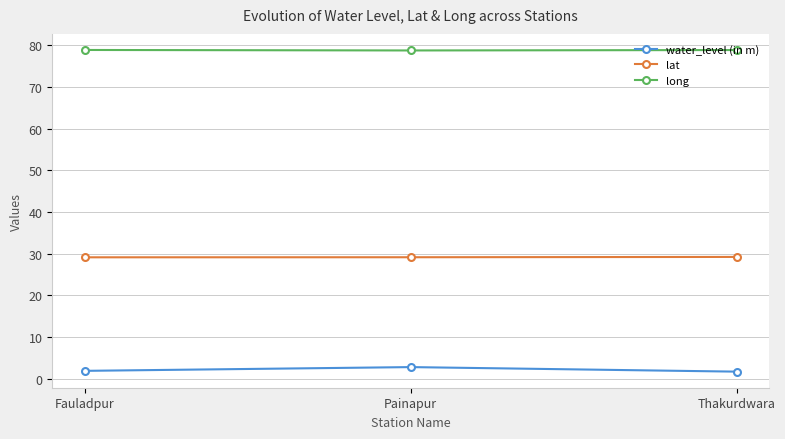

What is the difference between the highest and lowest values at Painapur?

76.0